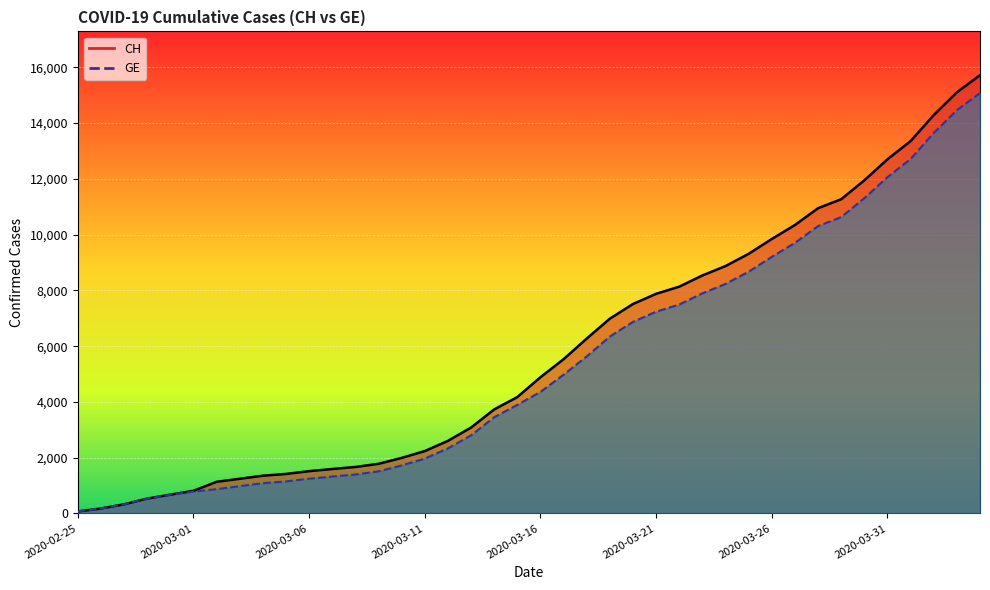

List the series in order of their overall mean, lowest first.

GE (line), CH (line)